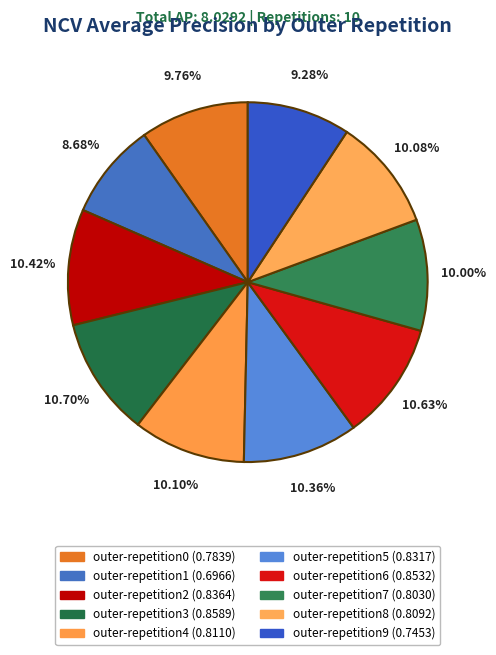

Count the number of slices in the pie.

10